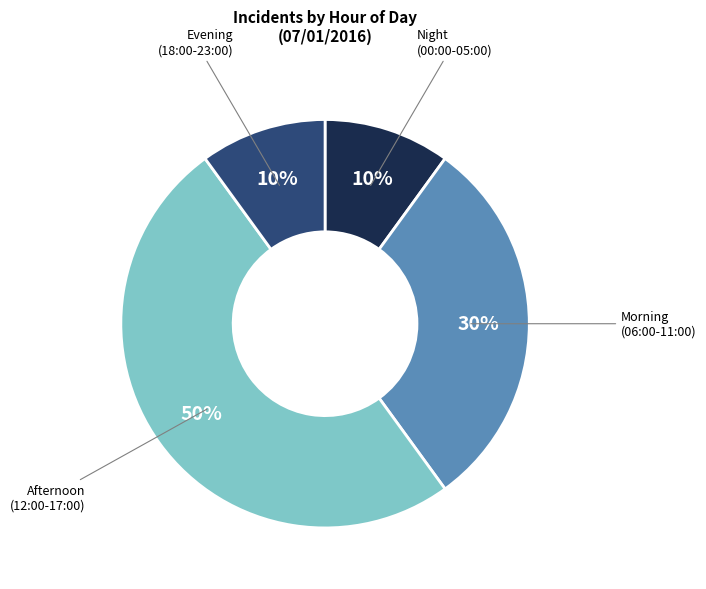

To the nearest percent, what is the average slice percentage?

25%